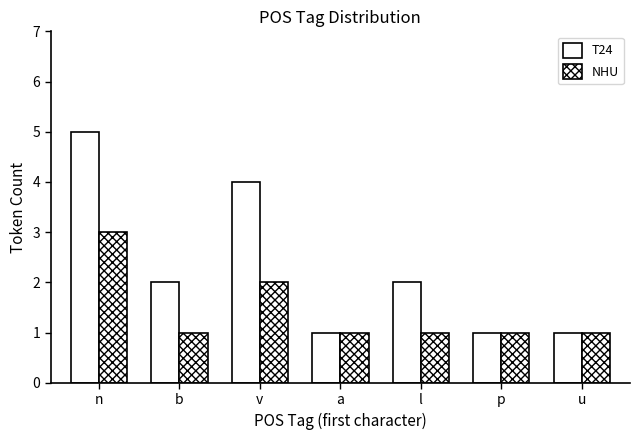

How many groups of bars are there?

7